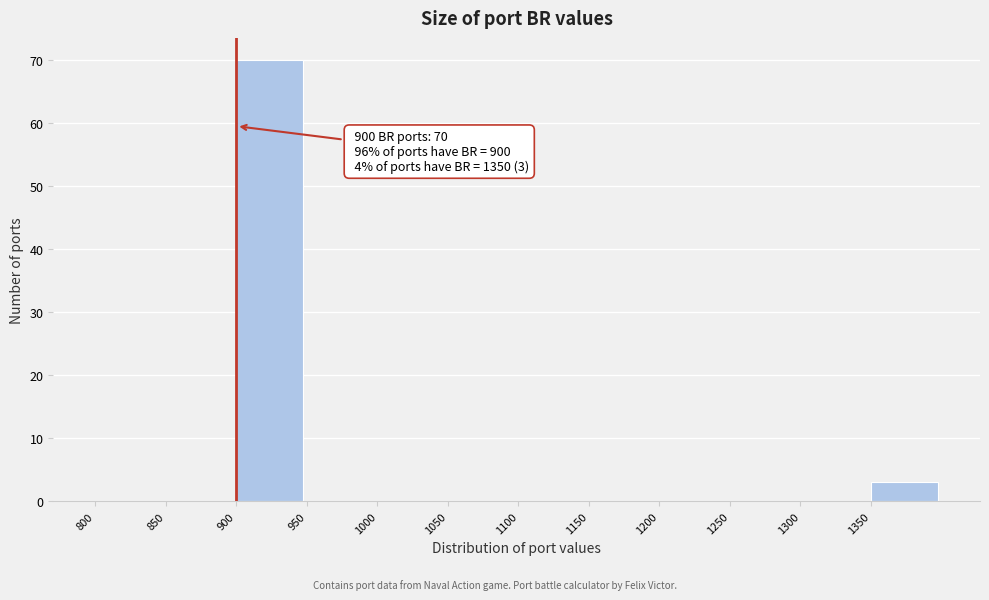

Which range on the x-axis has the tallest bar?

900 to 950